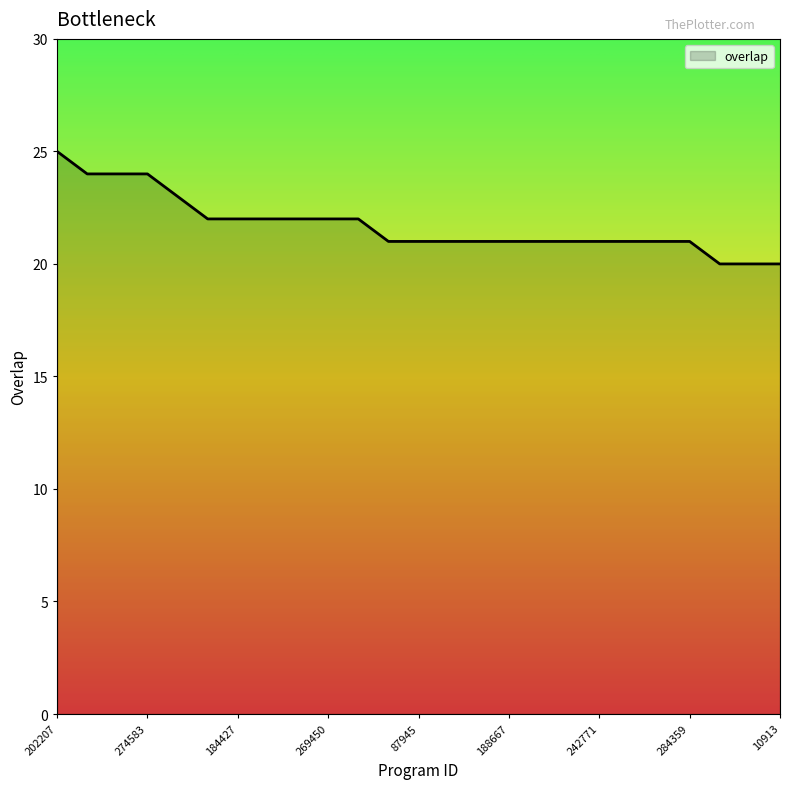

What is the minimum value shown in the chart?

20